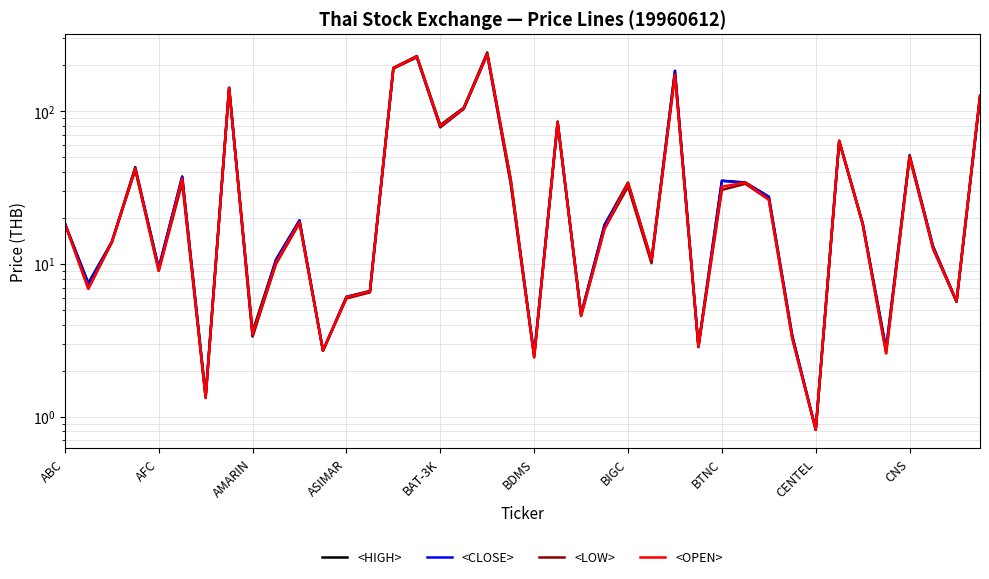

Is it true that <CLOSE> equals 18.6 at 29?

False